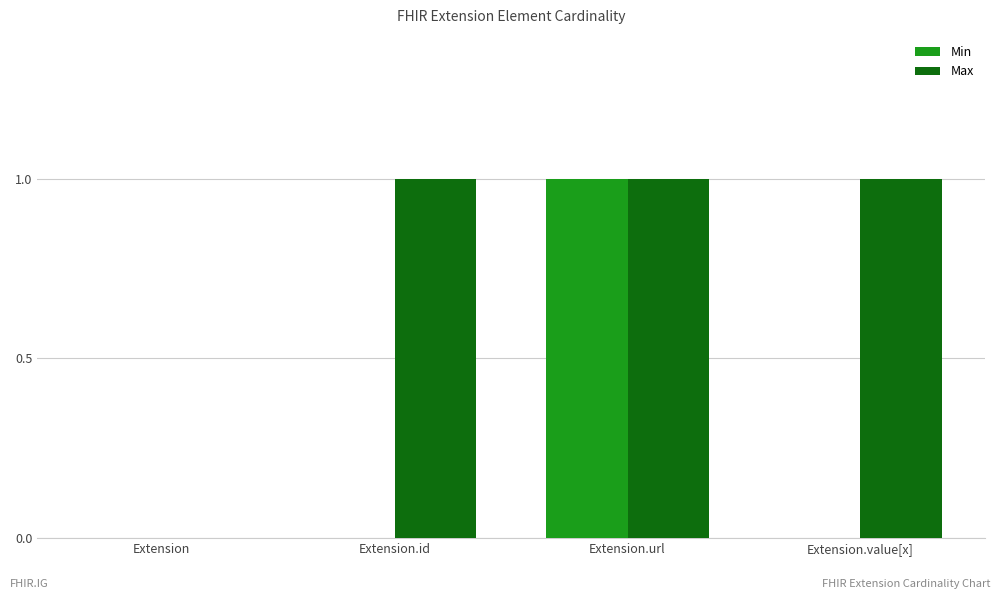

Where is Max nearest to the value 0?

Extension